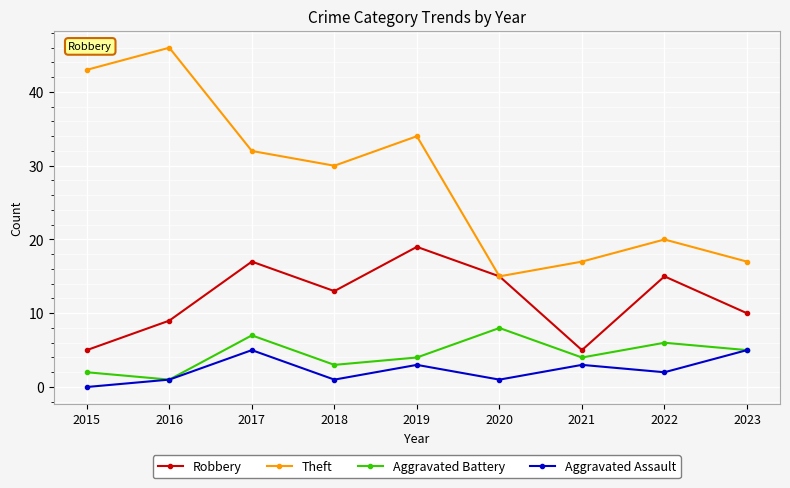

How many lines are shown in the chart?

4